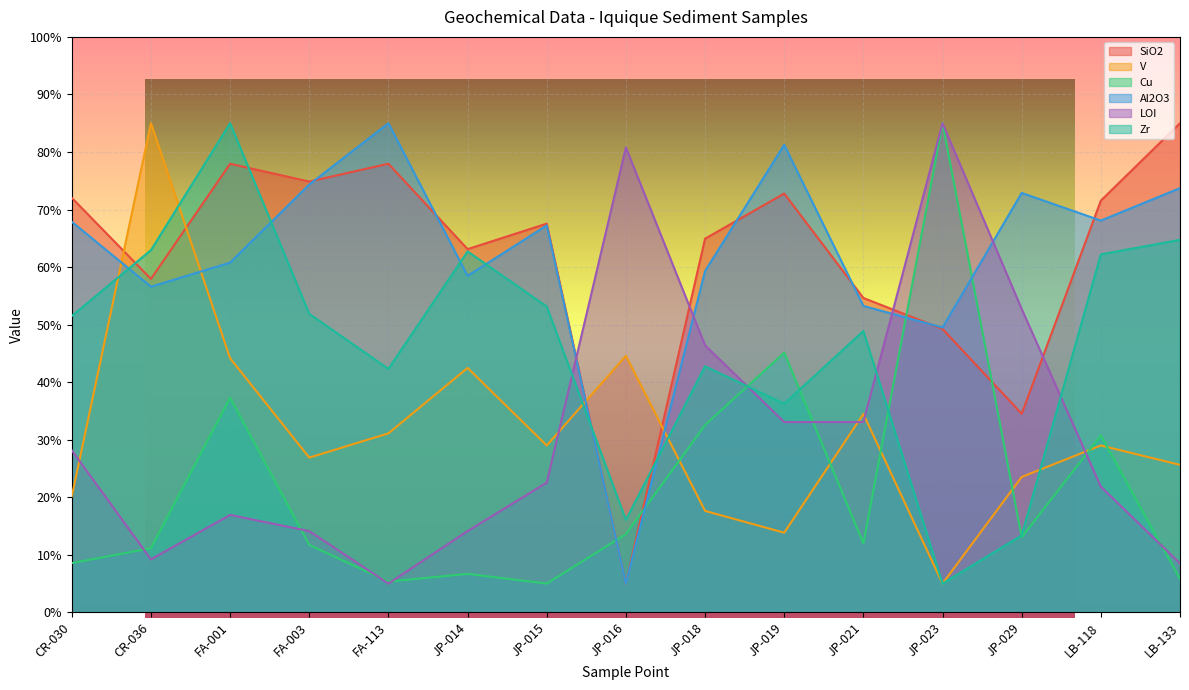

Is it true that Zr equals 82.2 at JP-015?

False